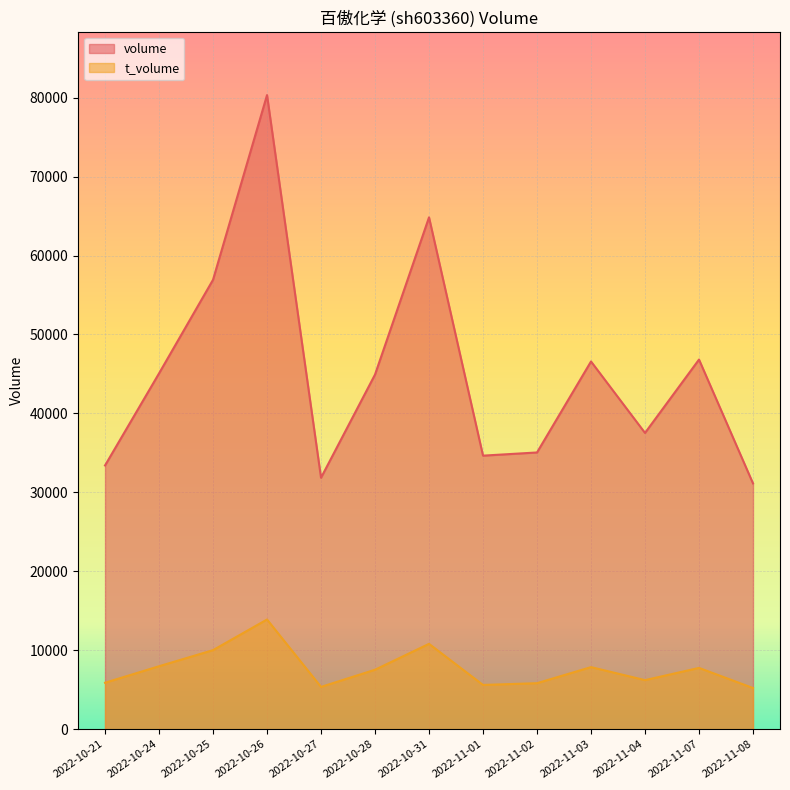

At 2022-11-02, list the series in order from largest to smallest.

volume, t_volume